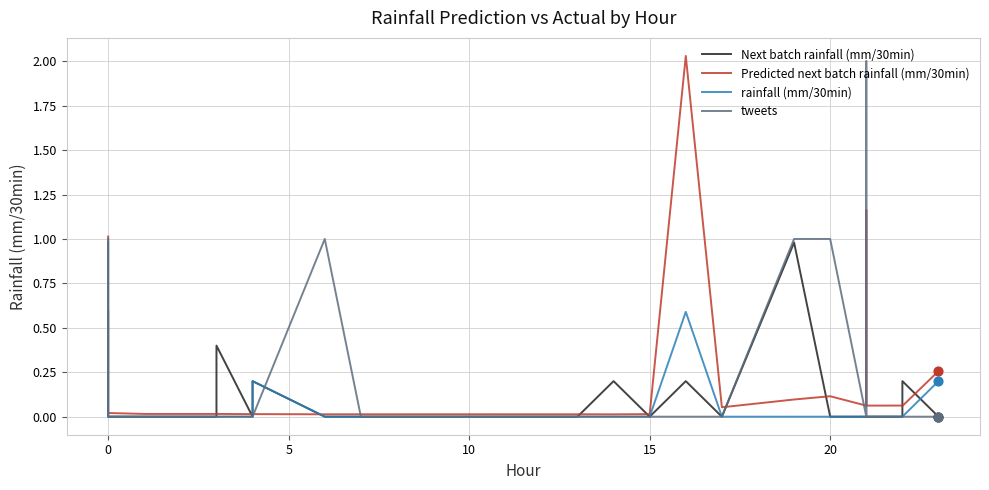

Which series has the largest total across all categories?

tweets